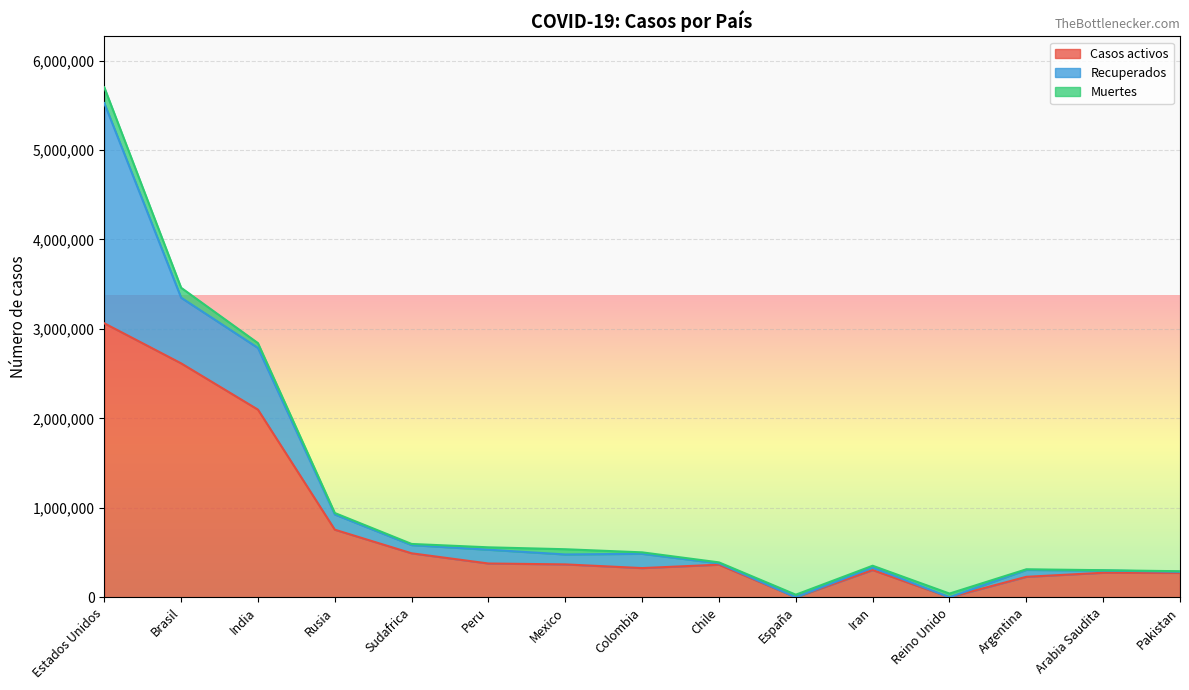

Reading right to left, what are all the values shown in this chart?

Casos activos: 272804	274091	228725	0	304236	0	364285	326298	367537	377453	491441	755513	2097766	2615254	3063213
Recuperados: 11945	25089	77604	0	28058	0	15174	159901	111013	154133	92196	170494	689617	733970	2461812
Muertes: 6209	3506	6330	41397	20264	28797	10578	15979	58481	26834	12423	16099	54017	111189	176365